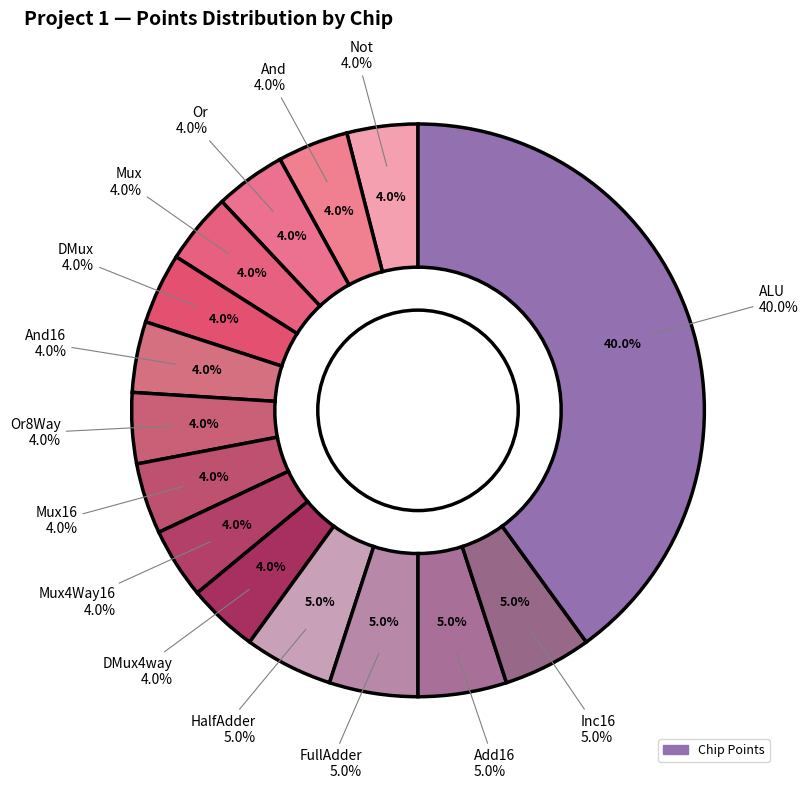

Does any single category account for the majority?

No